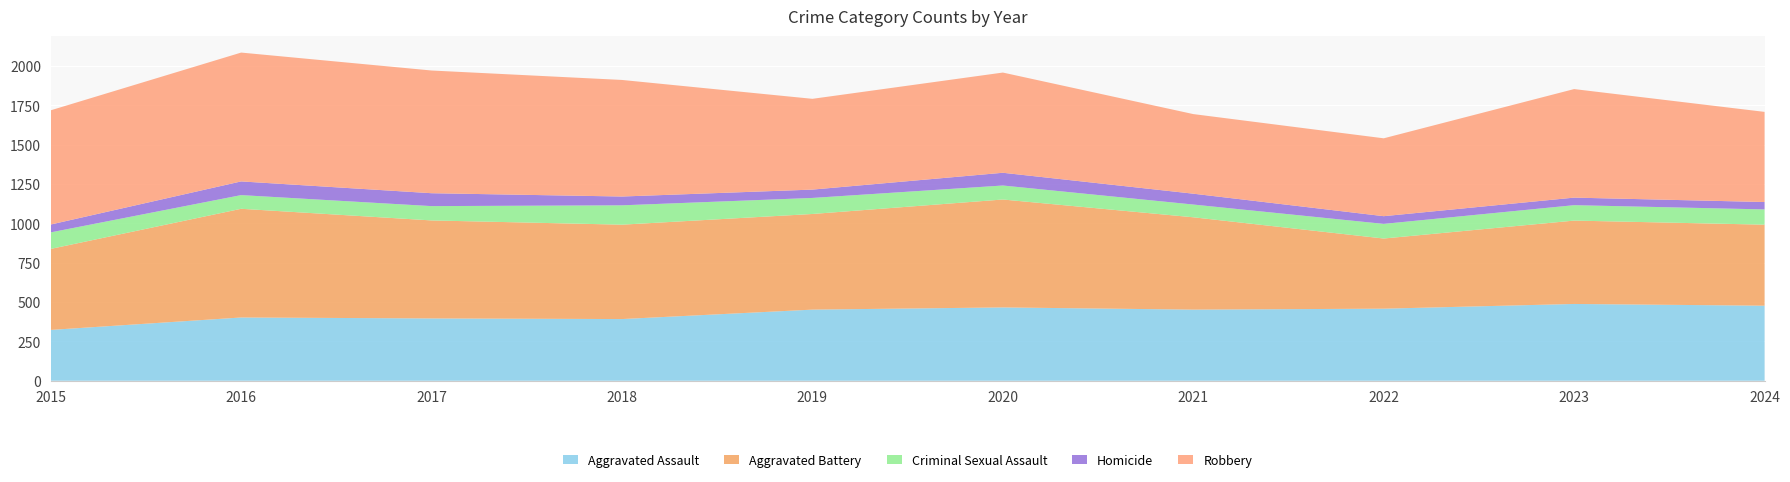

Reading right to left, list all the values displayed in this chart.

Aggravated Assault: 477	488	458	452	466	452	392	396	402	323
Aggravated Battery: 515	530	446	587	686	608	600	623	691	515
Criminal Sexual Assault: 97	98	93	81	89	102	123	91	87	105
Homicide: 47	48	49	69	81	53	56	82	87	50
Robbery: 573	690	495	506	637	577	741	780	819	726